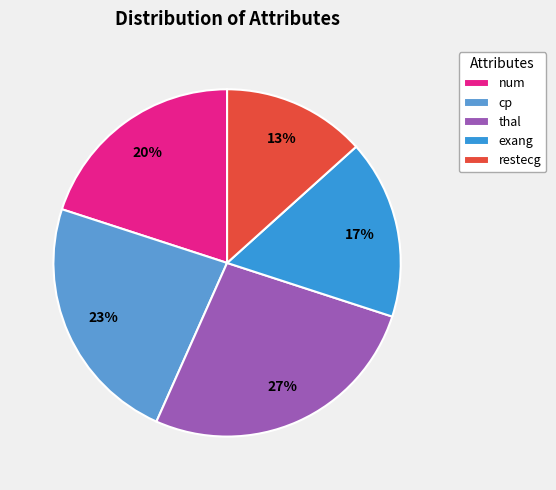

Count the number of slices in the pie.

5